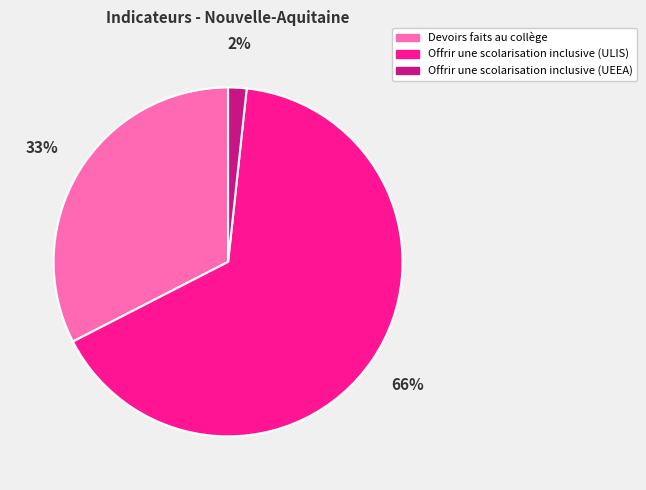

Rank the categories by value from lowest to highest.

Offrir une scolarisation inclusive (UEEA), Devoirs faits au collège, Offrir une scolarisation inclusive (ULIS)